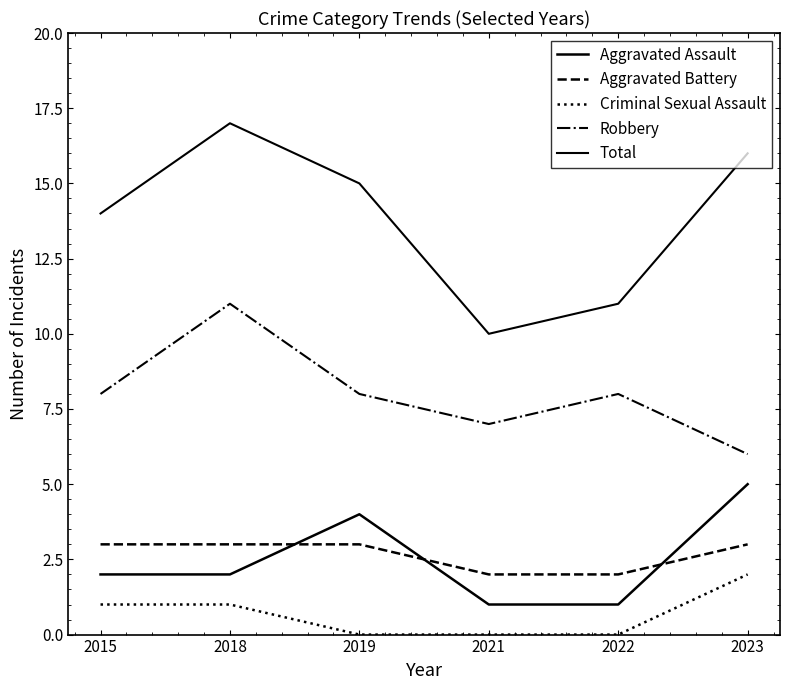

What is the total value across all series at 2021?

20